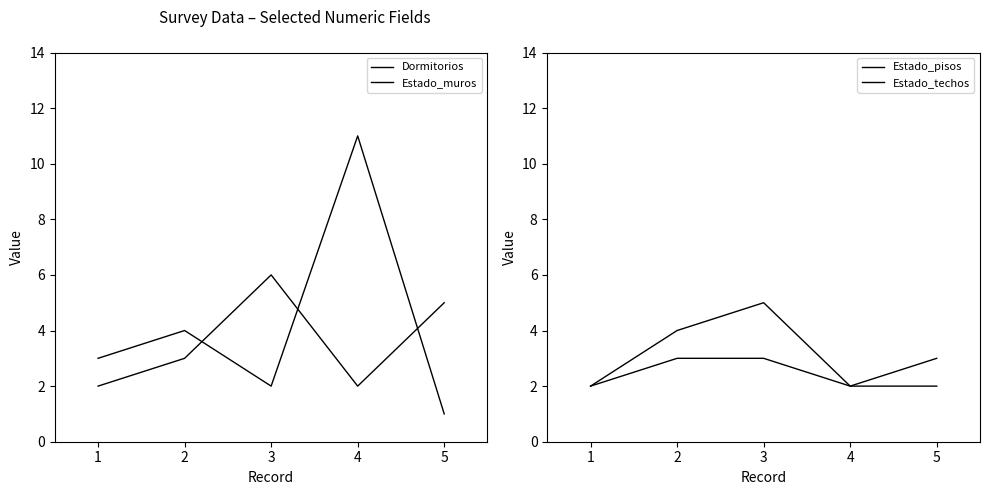

At which category is the sum across all series the highest?

4